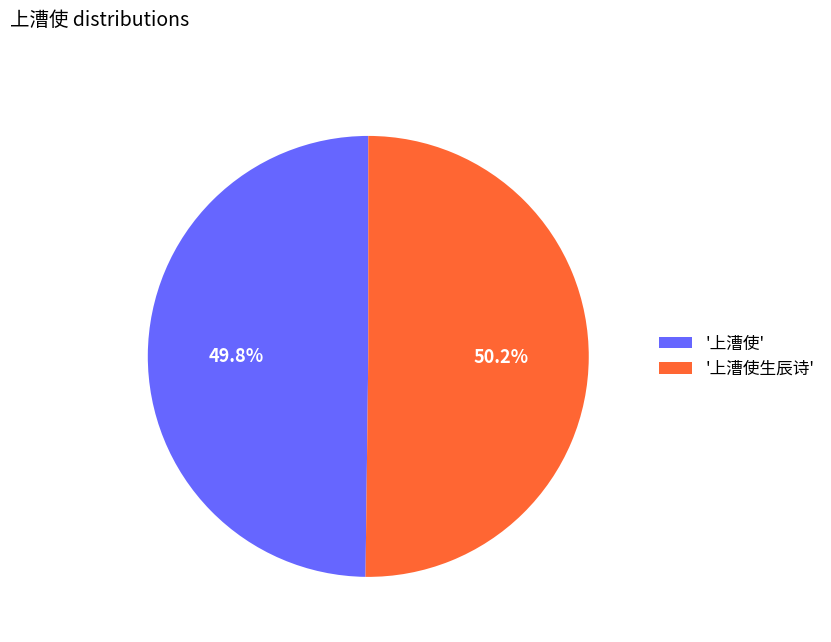

Does any single category account for the majority?

Yes